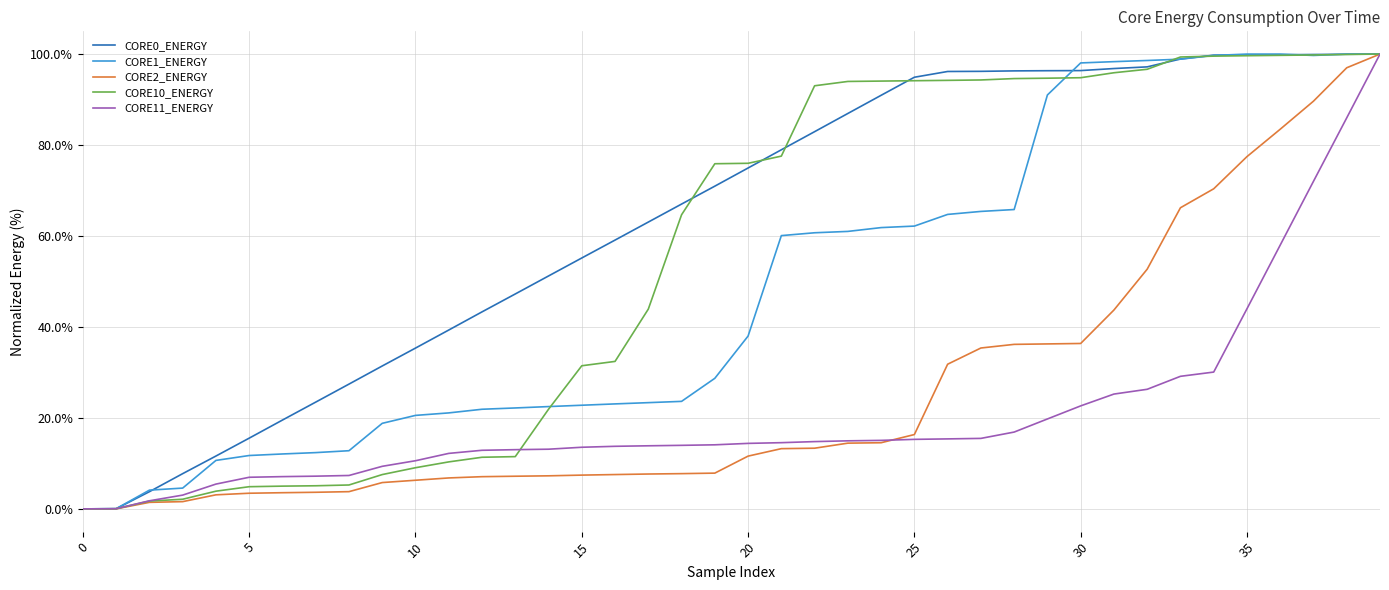

What is the maximum value shown in the chart?

100.0